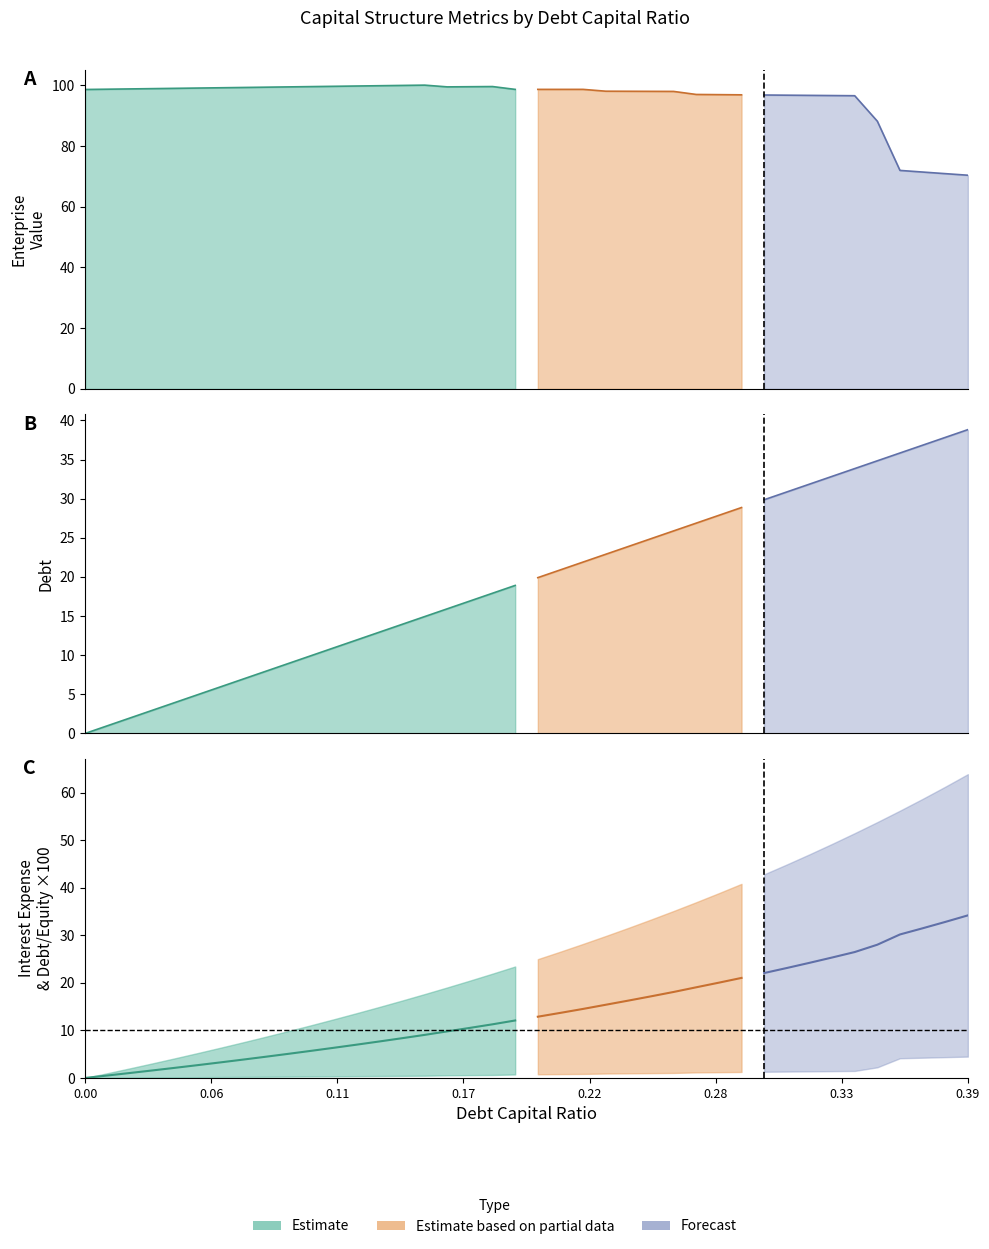

Which series has the largest range (max minus min)?

debt